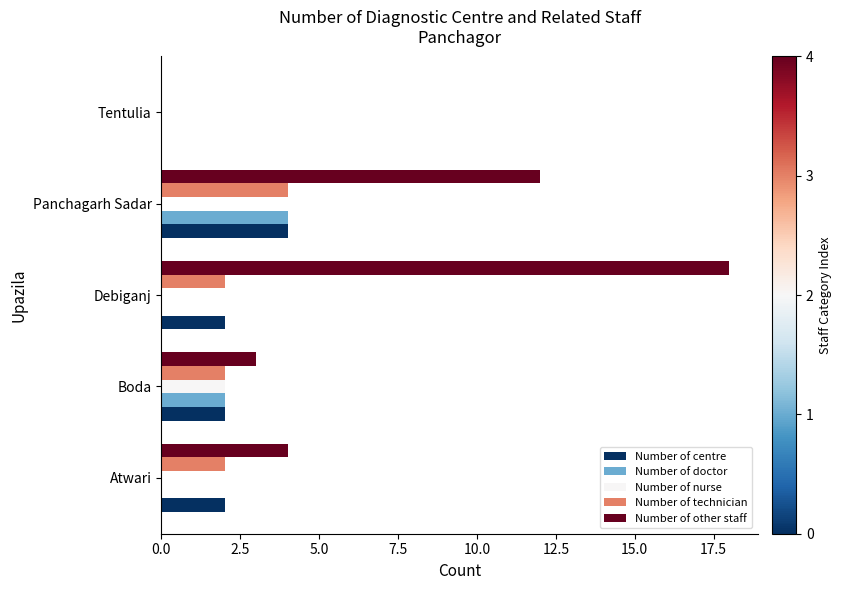

Which series has the largest range (max minus min)?

Number of other staff